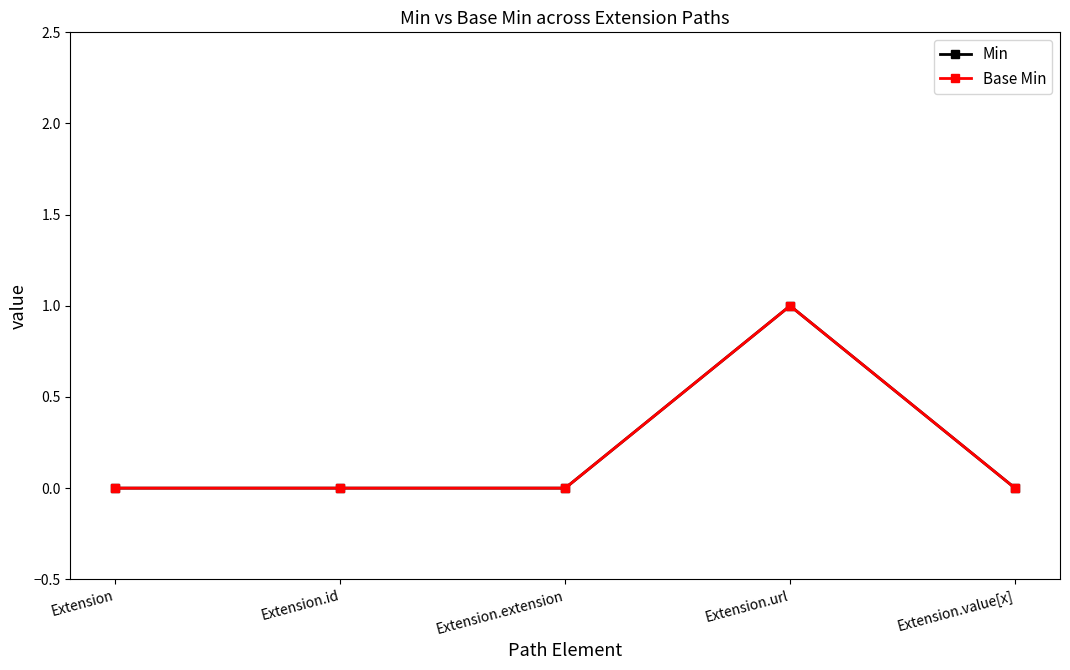

Is this an area chart (filled region under the line)?

No